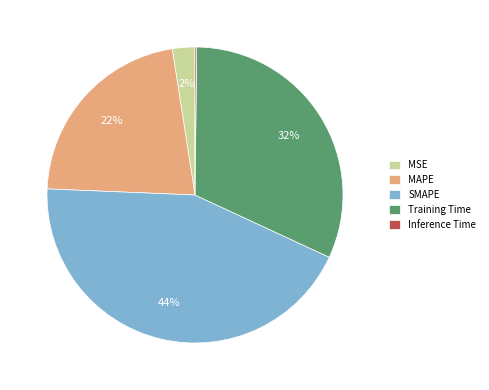

Does Training Time represent more than half of the total?

No